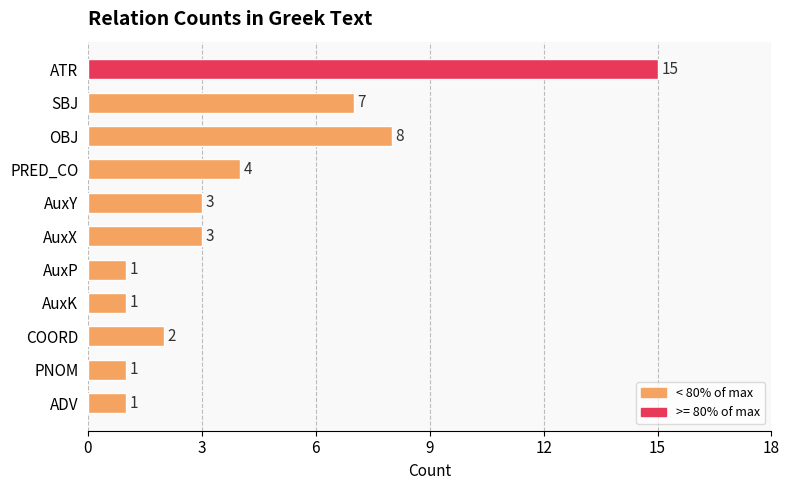

What is the sum of all values?

46